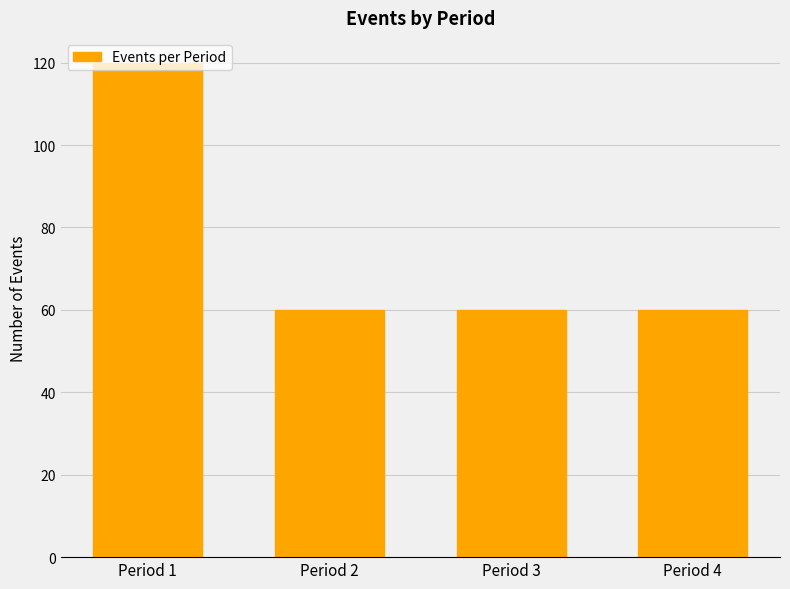

What is the sum of the values at Period 2 and Period 4?

120